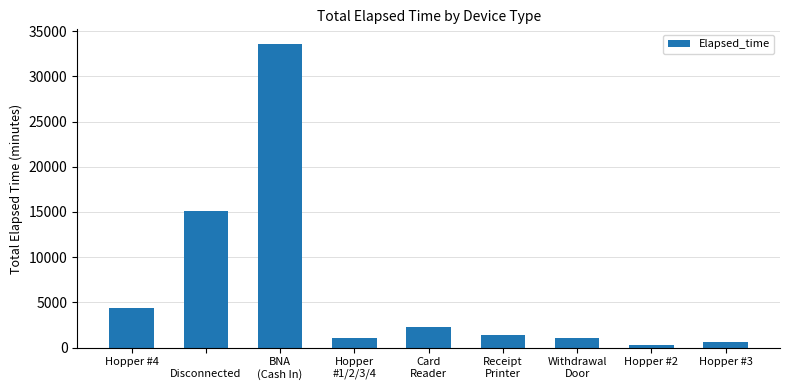

What is the sum of all values?

59763